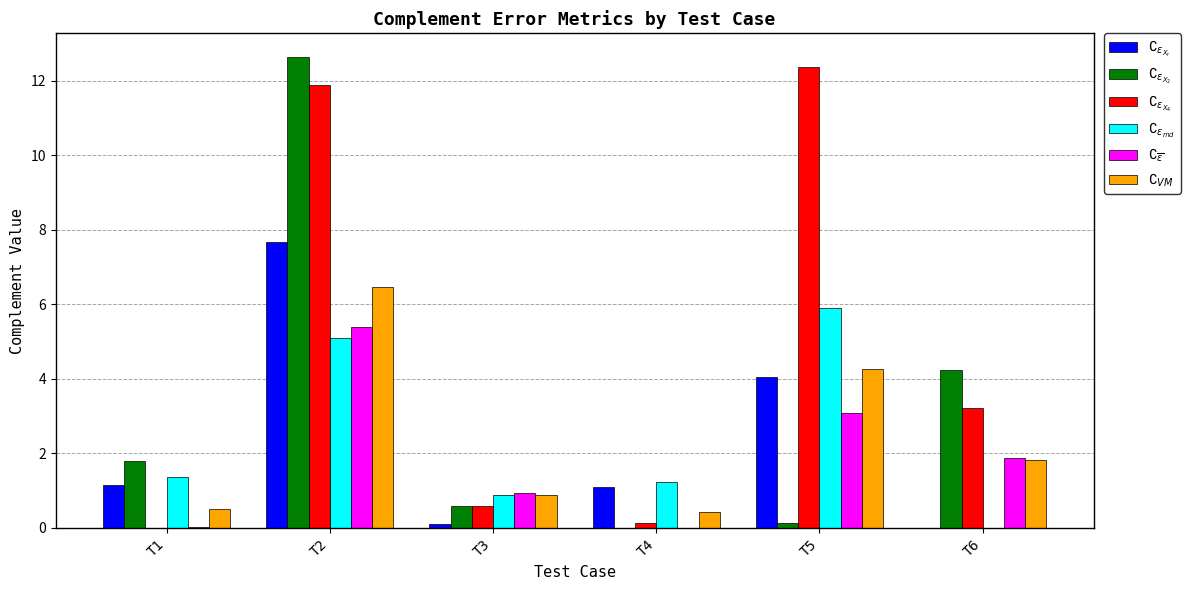

What is the greatest value displayed?

12.6